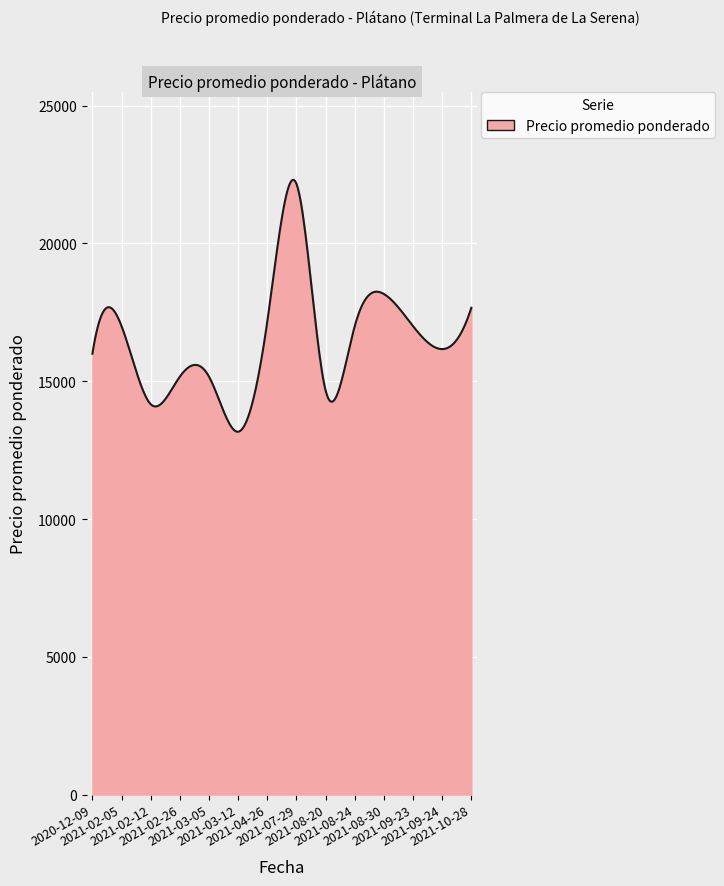

What is the difference between the maximum and minimum values?

9140.8